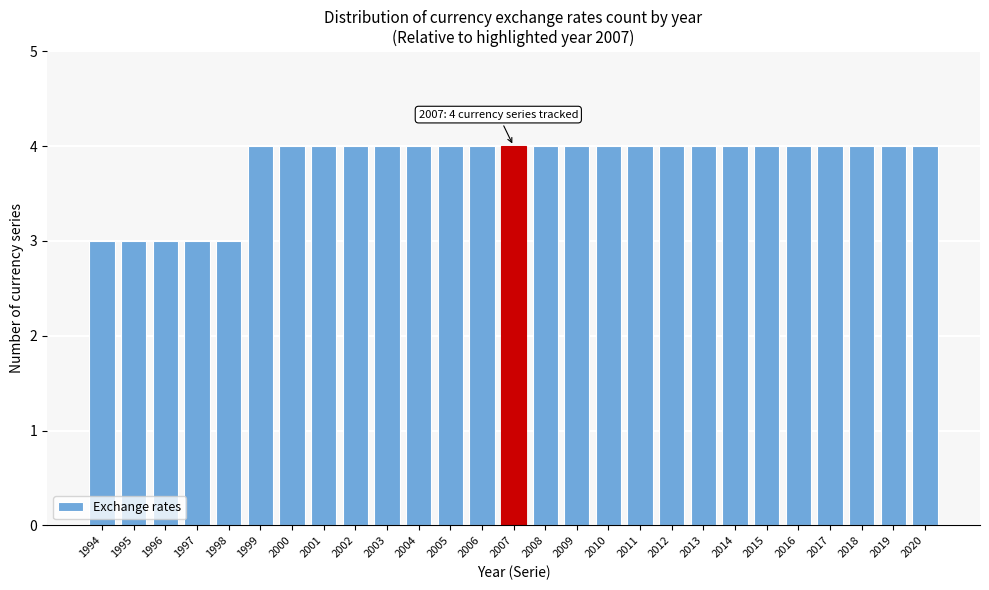

Reading left to right, transcribe all the data shown in this chart.

3	3	3	3	3	4	4	4	4	4	4	4	4	4	4	4	4	4	4	4	4	4	4	4	4	4	4